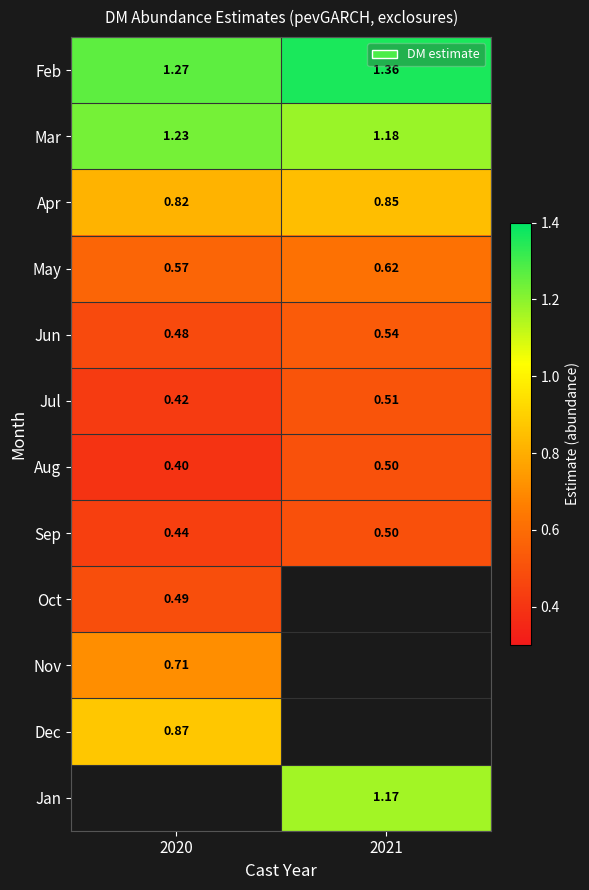

Is the value of Apr at 2021 greater than the value of Oct at 2020?

Yes